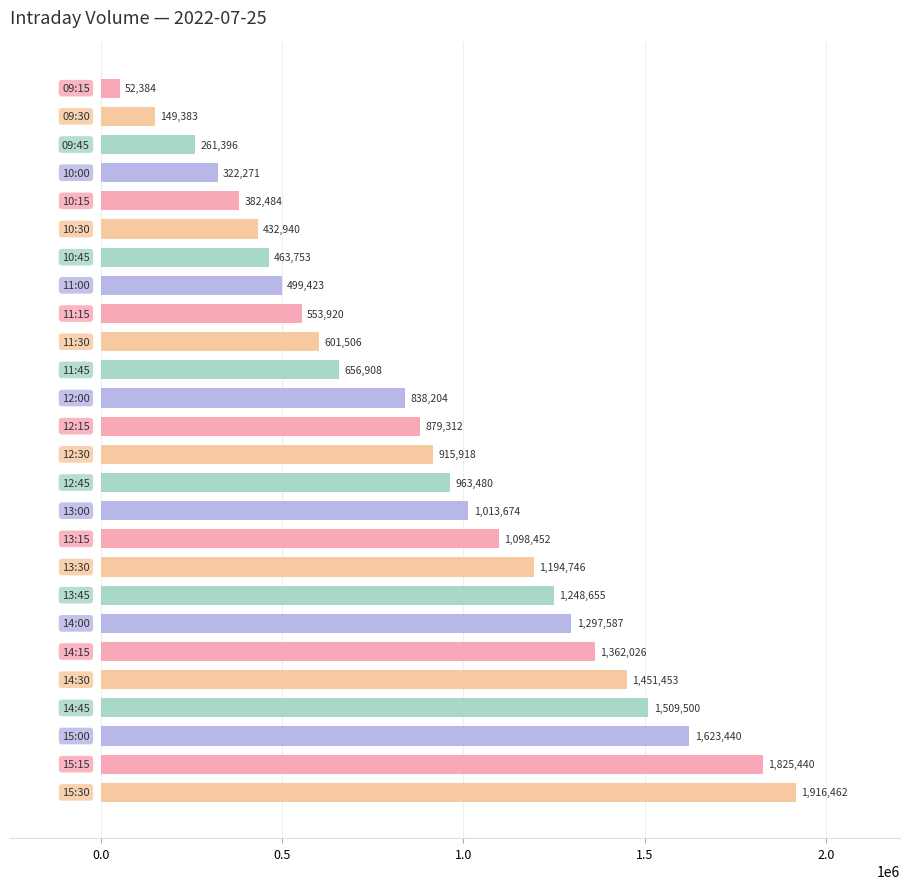

How many bars are there in total?

26